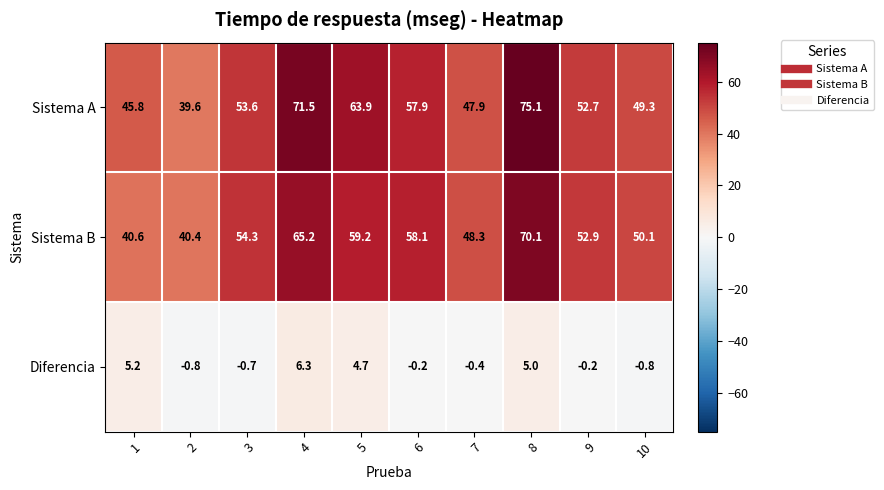

At 4, list the series in order from largest to smallest.

Sistema A, Sistema B, Diferencia